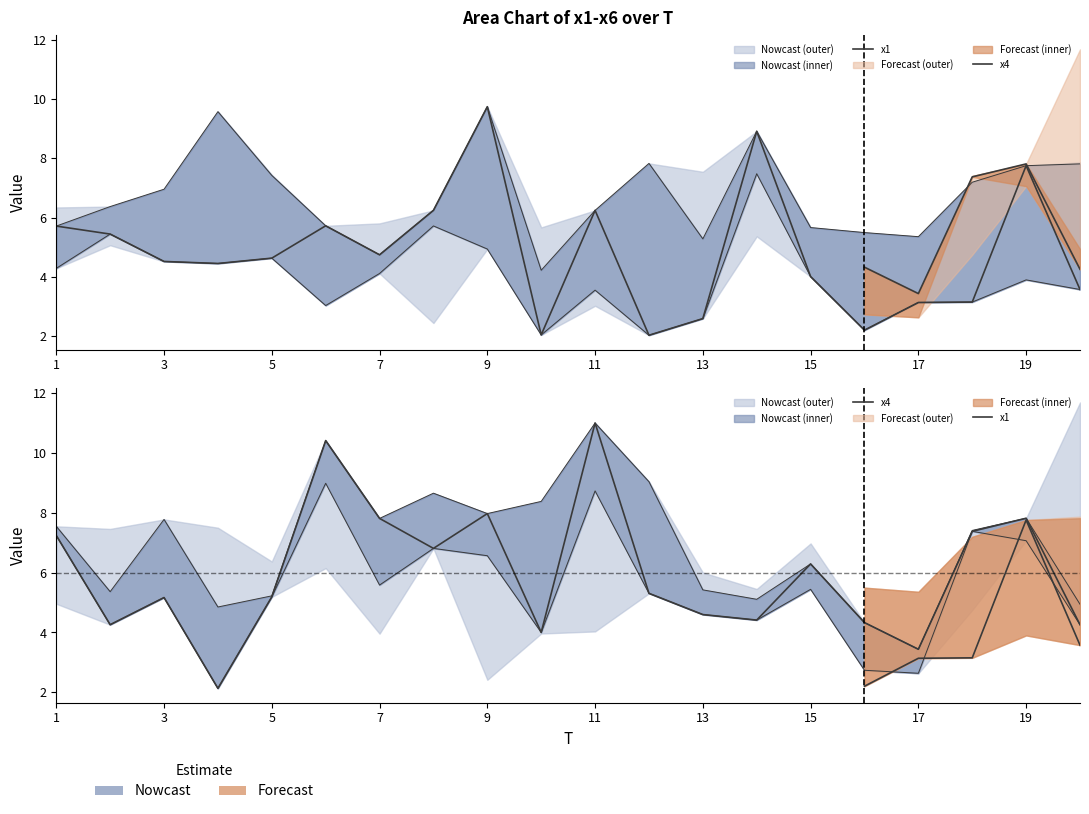

Which series has the largest total across all categories?

x5